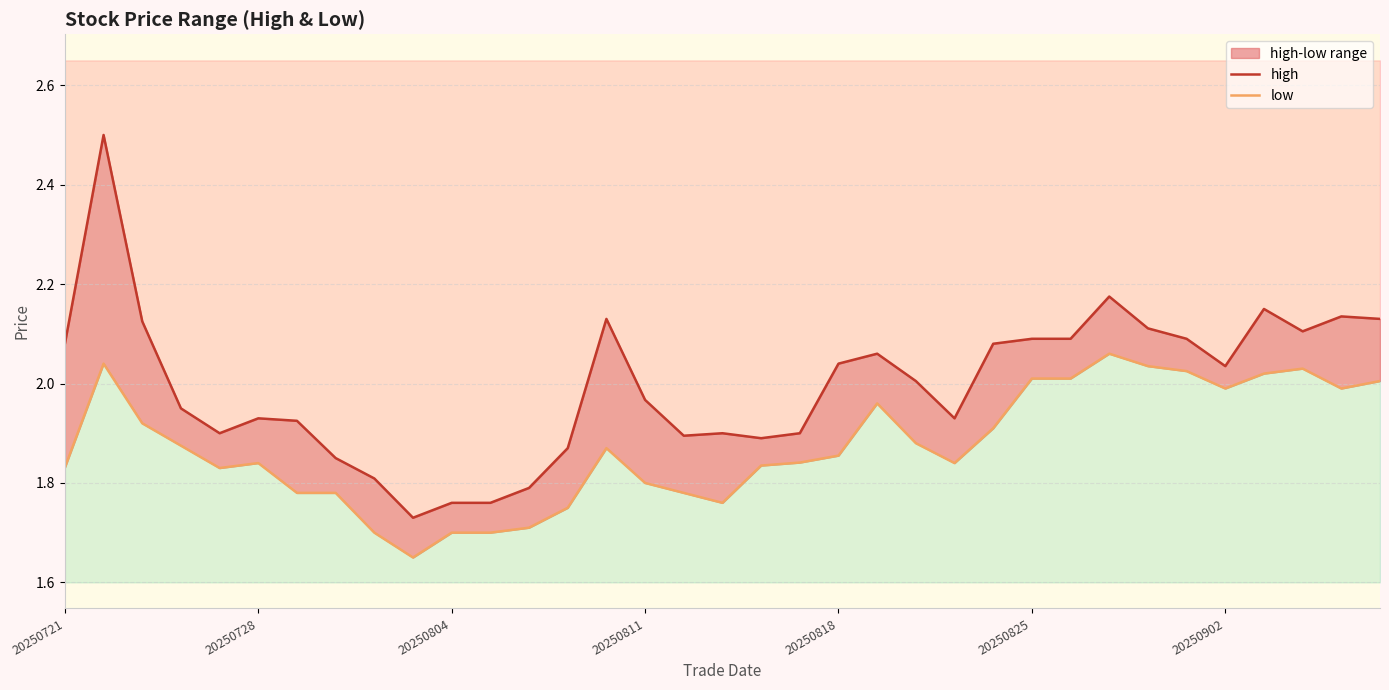

How many values in the high series are below 2?

17